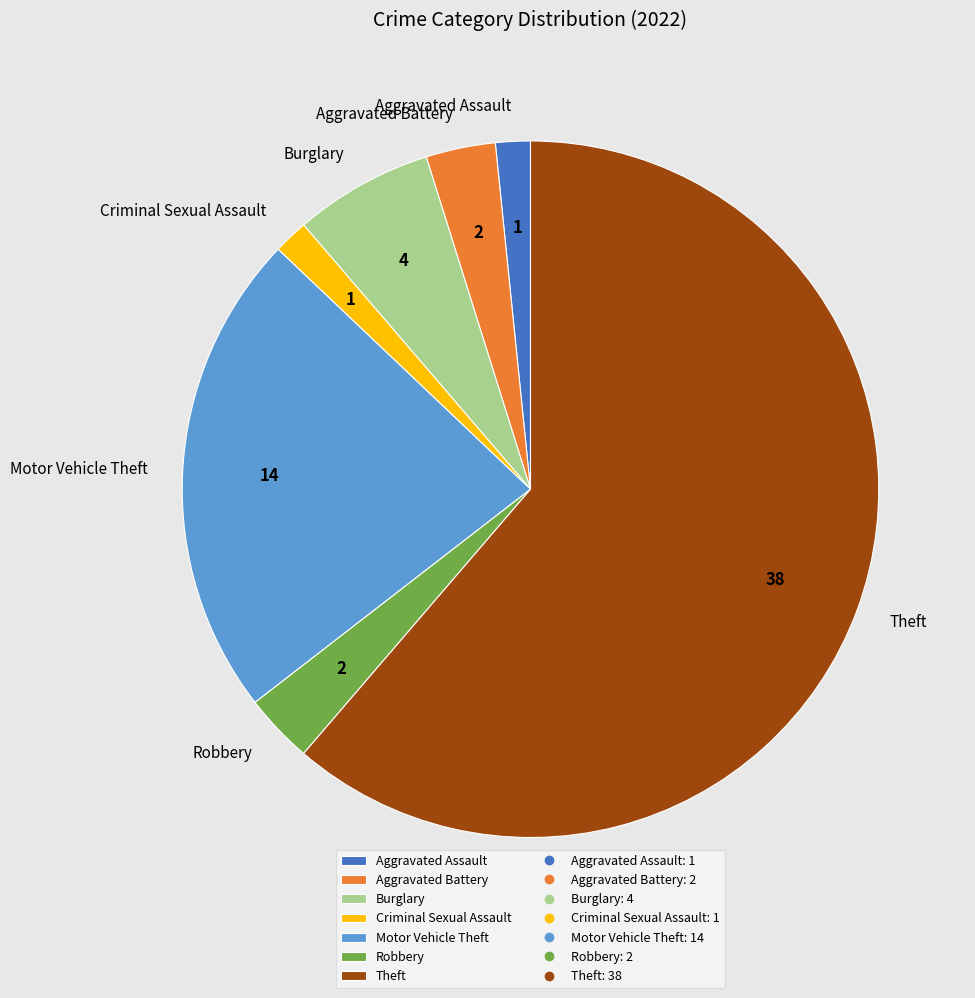

How many slices are in this pie chart?

7